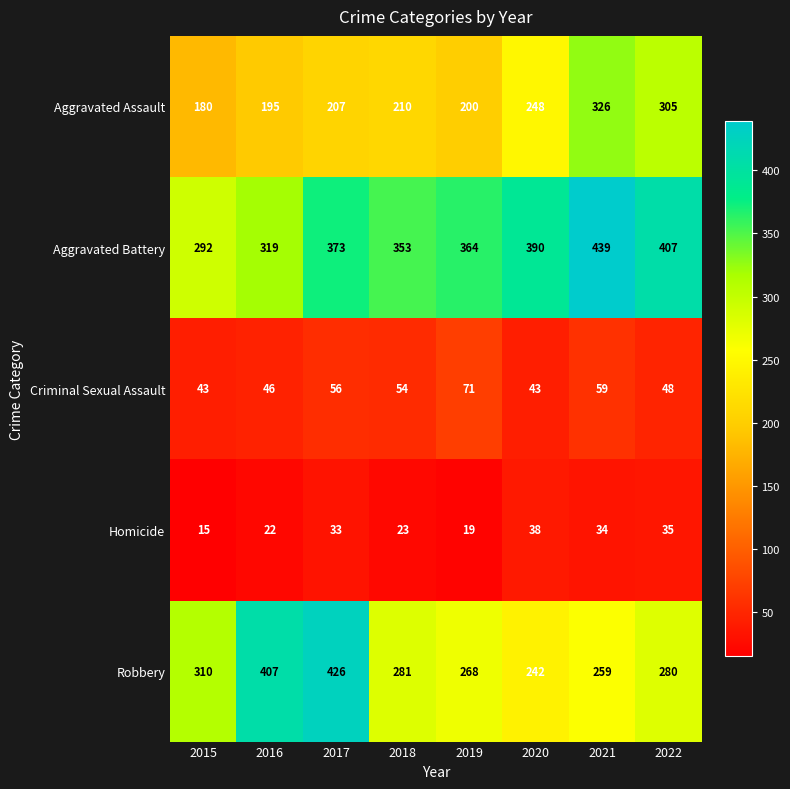

What is the difference between the highest and lowest values at 2022?

372